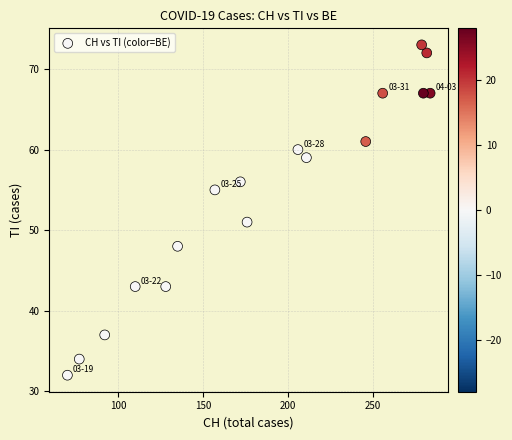

What is the range of Y values (max minus min)?

41